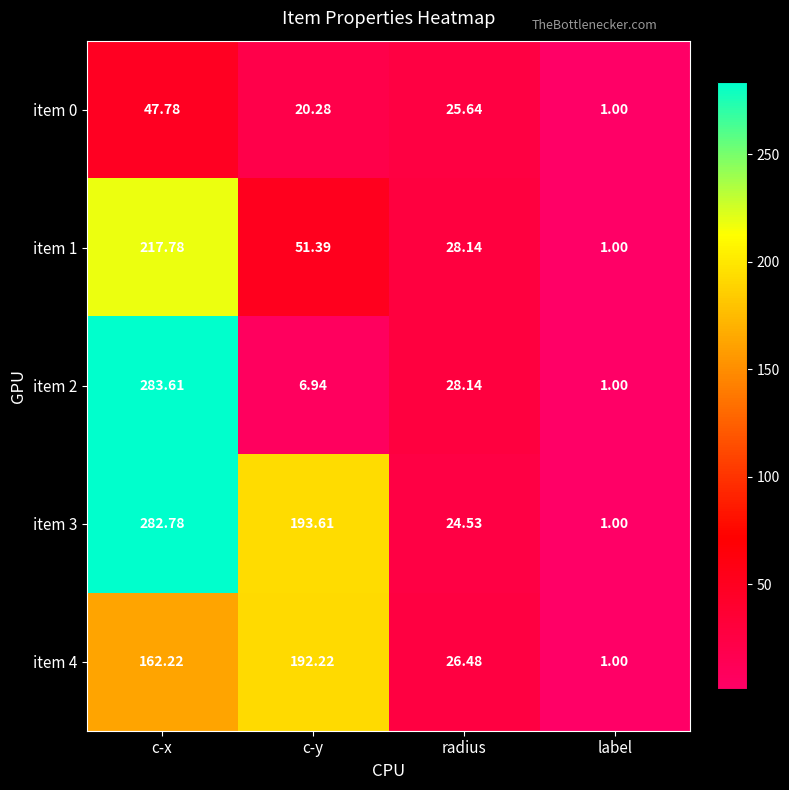

Where is item 4 nearest to the value 96?

c-x